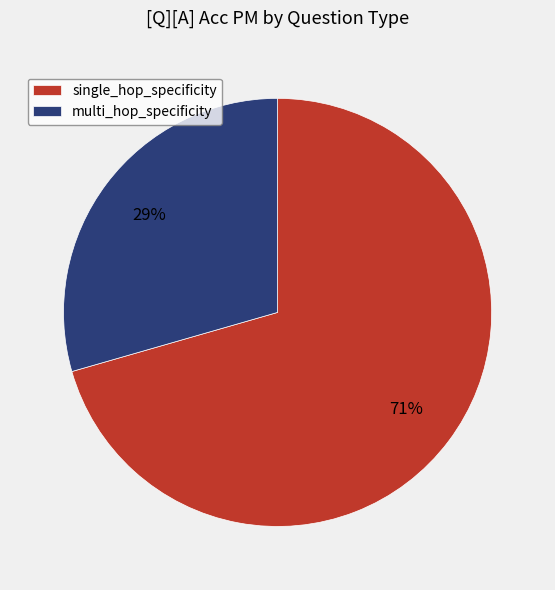

Is single_hop_specificity the majority of the pie?

Yes